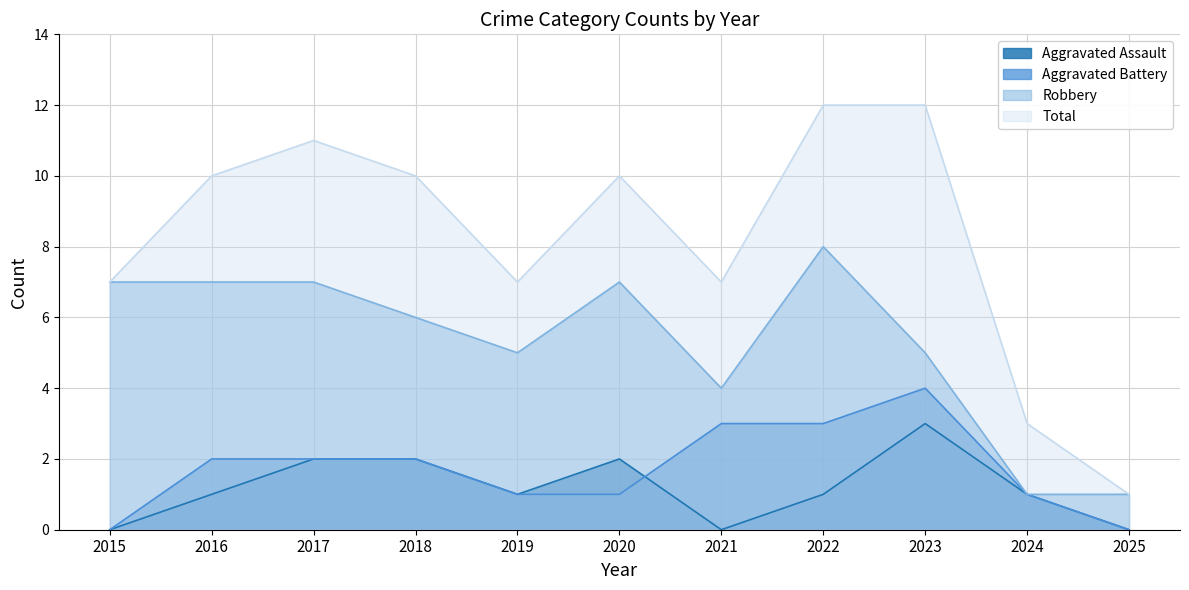

What is the sum of all Robbery values?

58